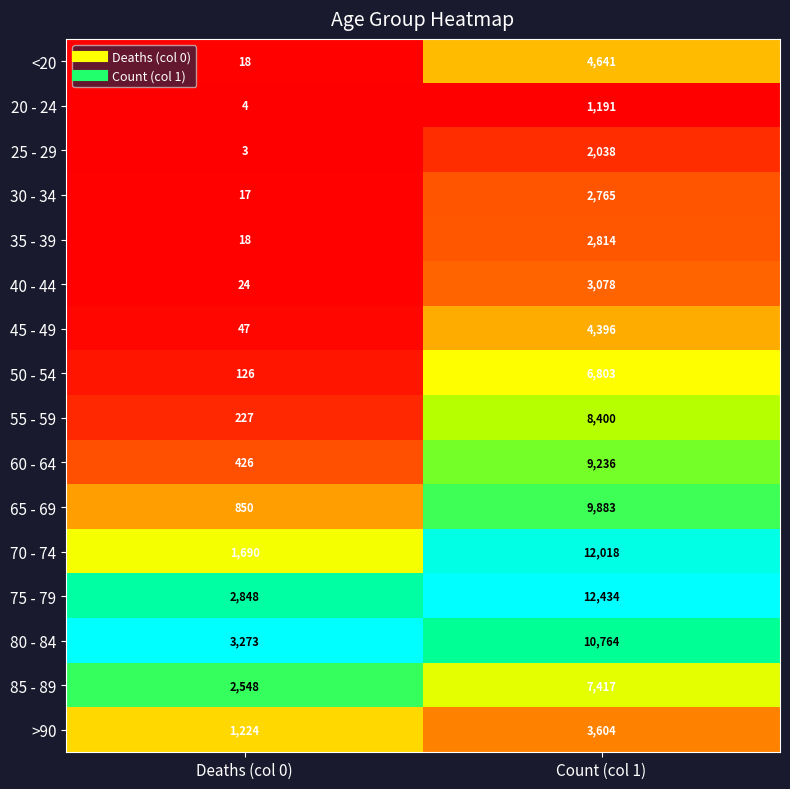

Which series has the largest range (max minus min)?

70 - 74